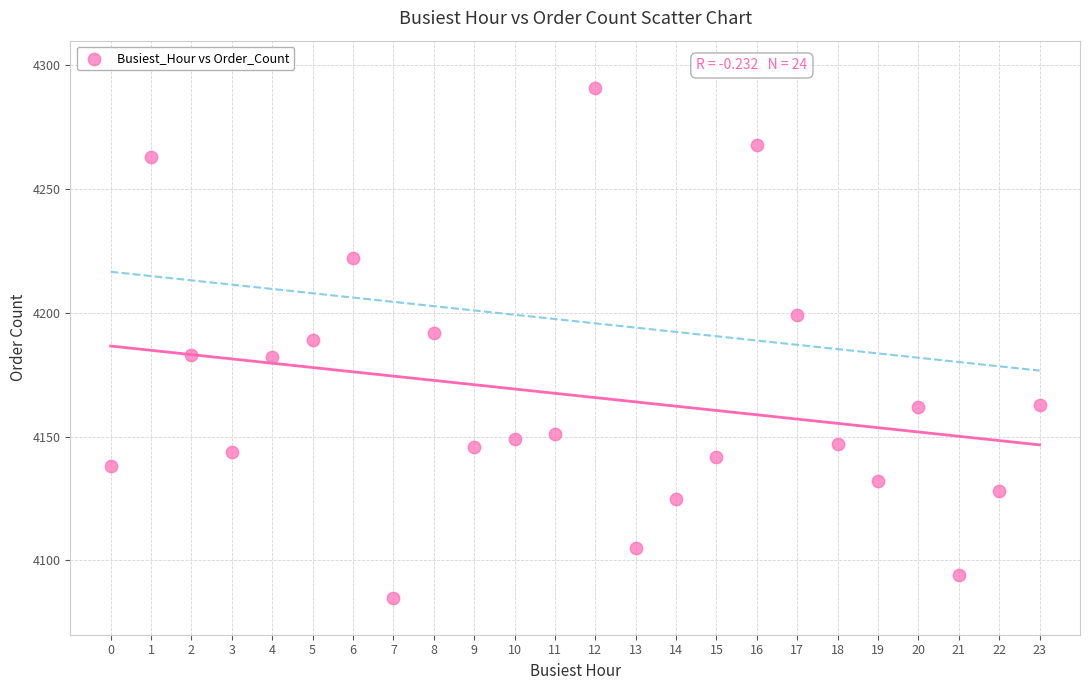

What is the range of Y values (max minus min)?

206